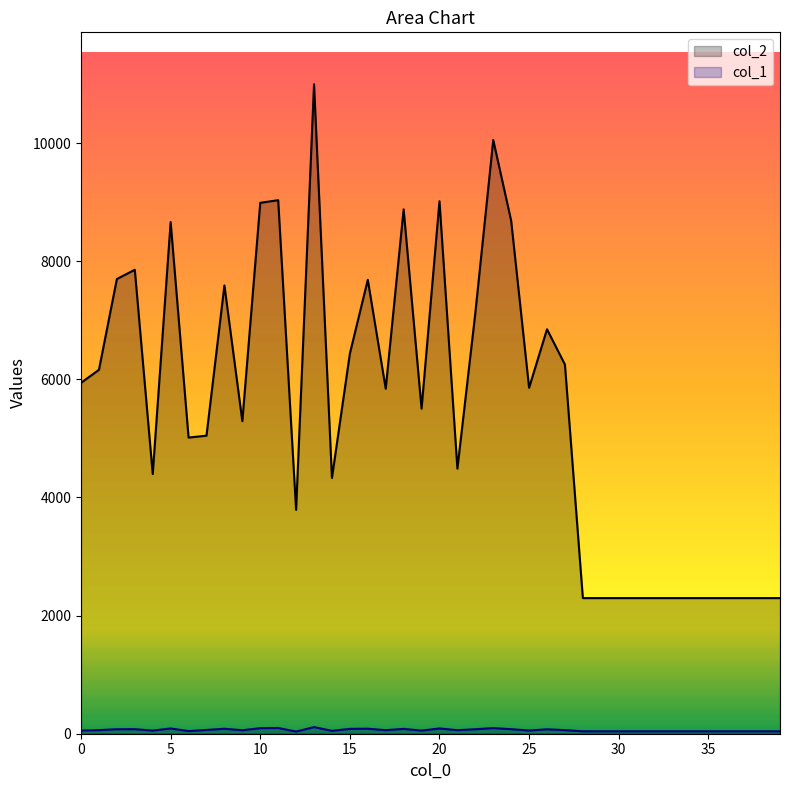

What is the sum of all col_1 values?

2492